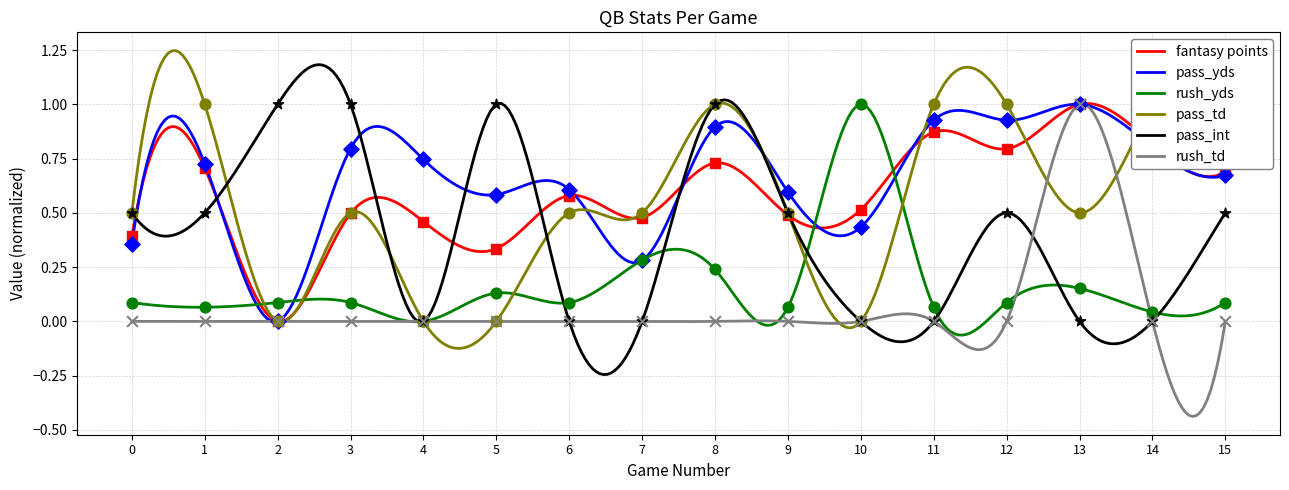

What is the total value across all series at 0?

1.8